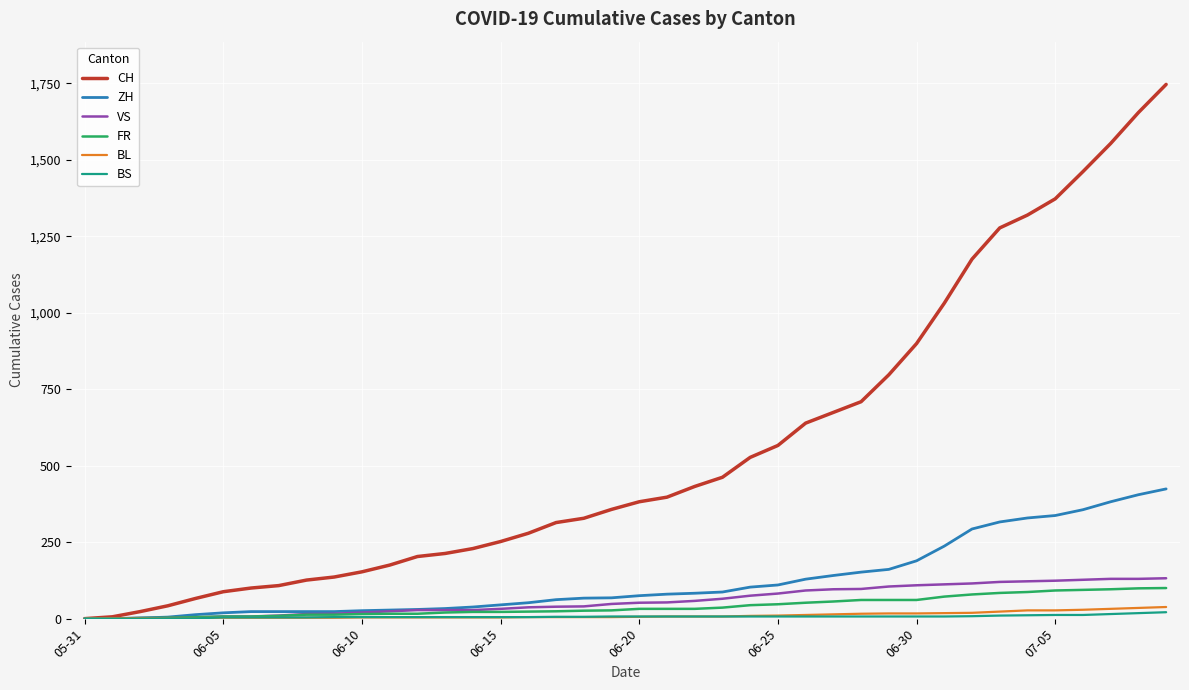

What are all the series names shown in the legend?

CH, ZH, VS, FR, BL, BS